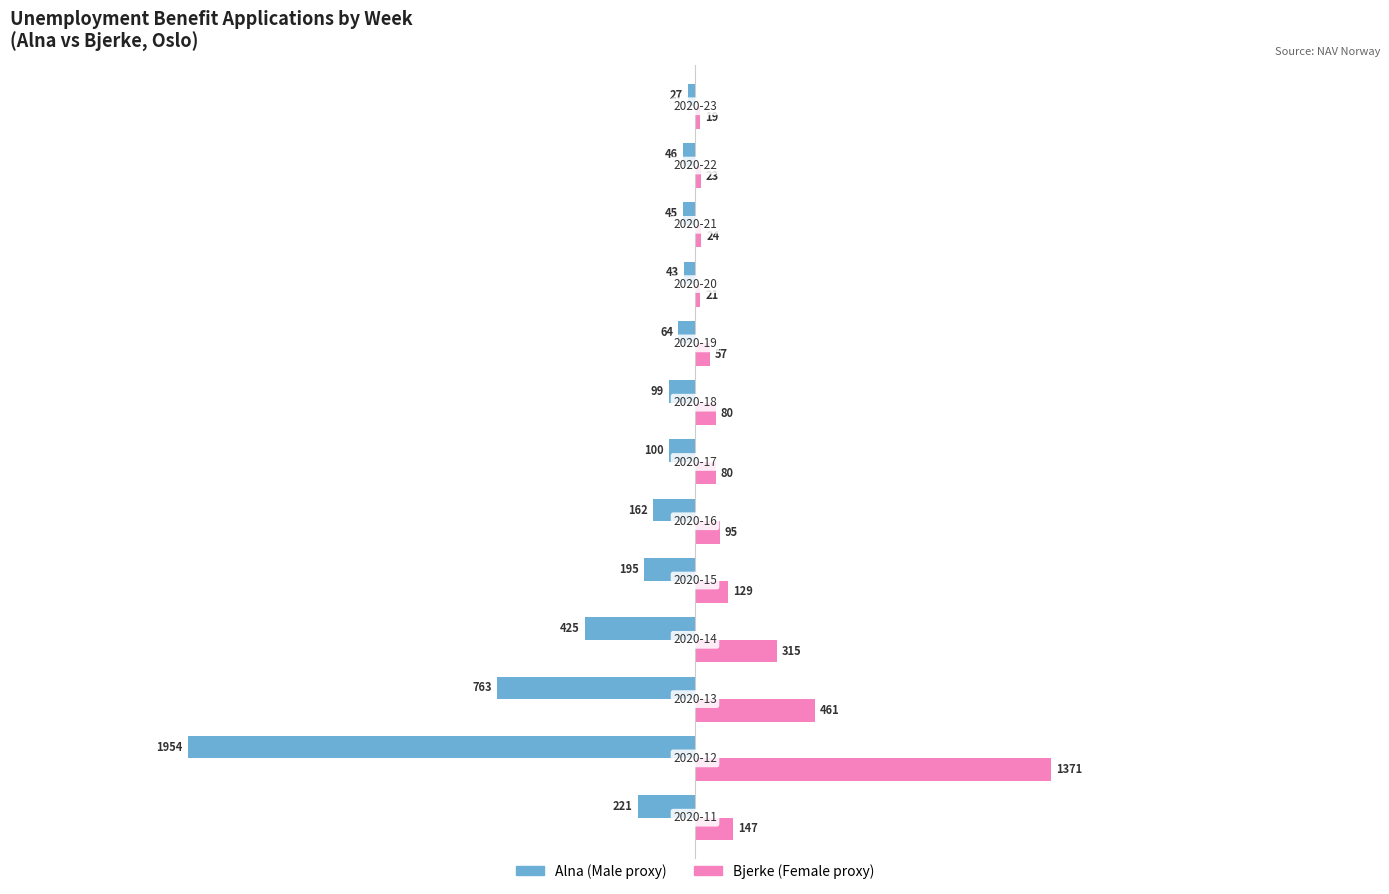

What is the greatest value displayed?

1371